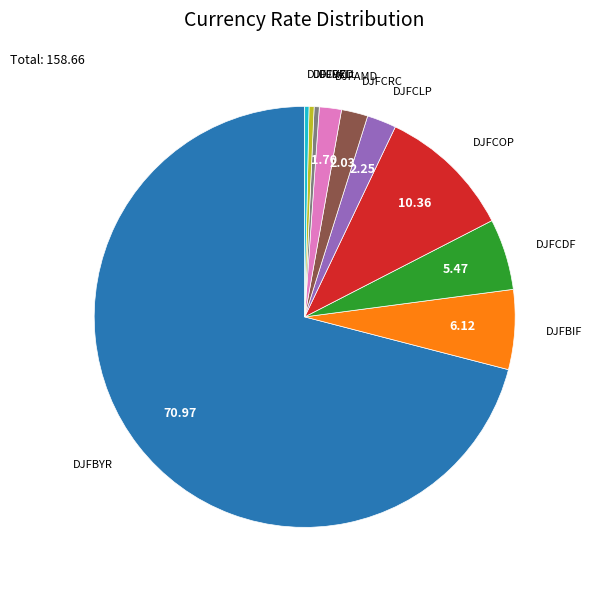

Is there any slice that represents more than half of the pie?

Yes